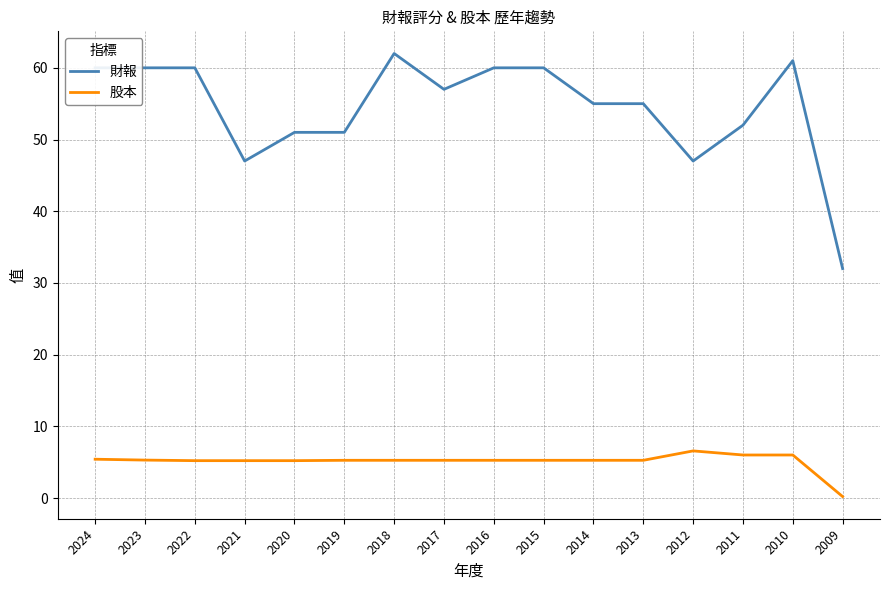

Which series has the widest spread of values?

財報